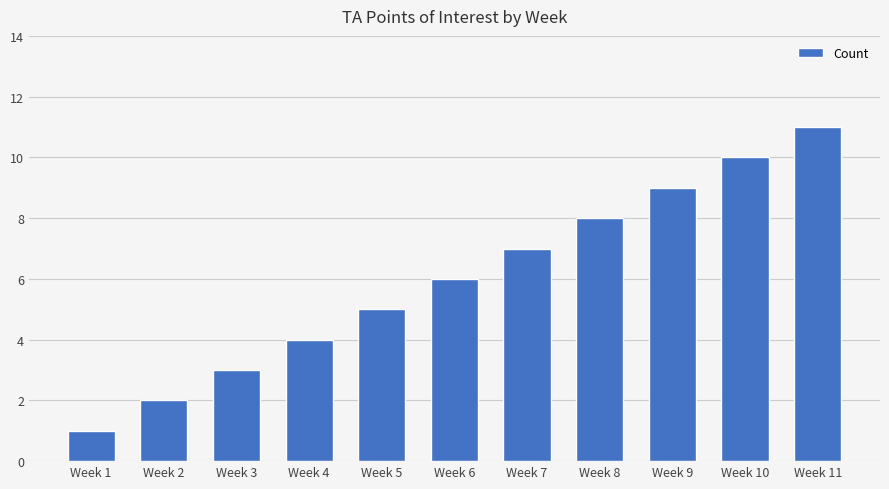

At which category does the chart reach its peak across all series?

Week 11